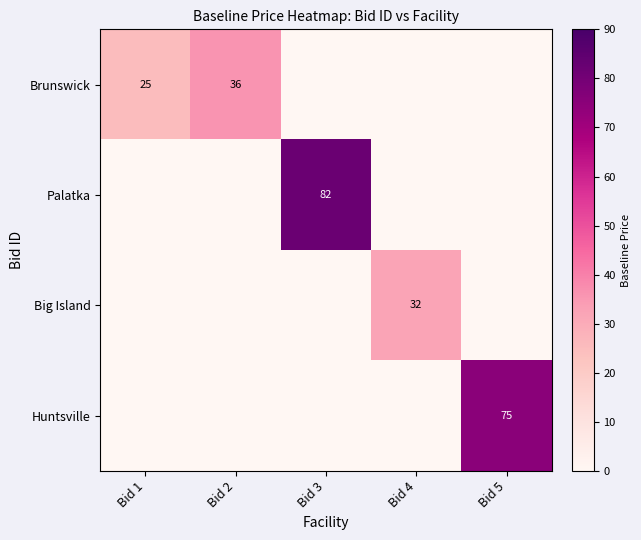

True or false: Brunswick has a value of 13 at Bid 1.

False